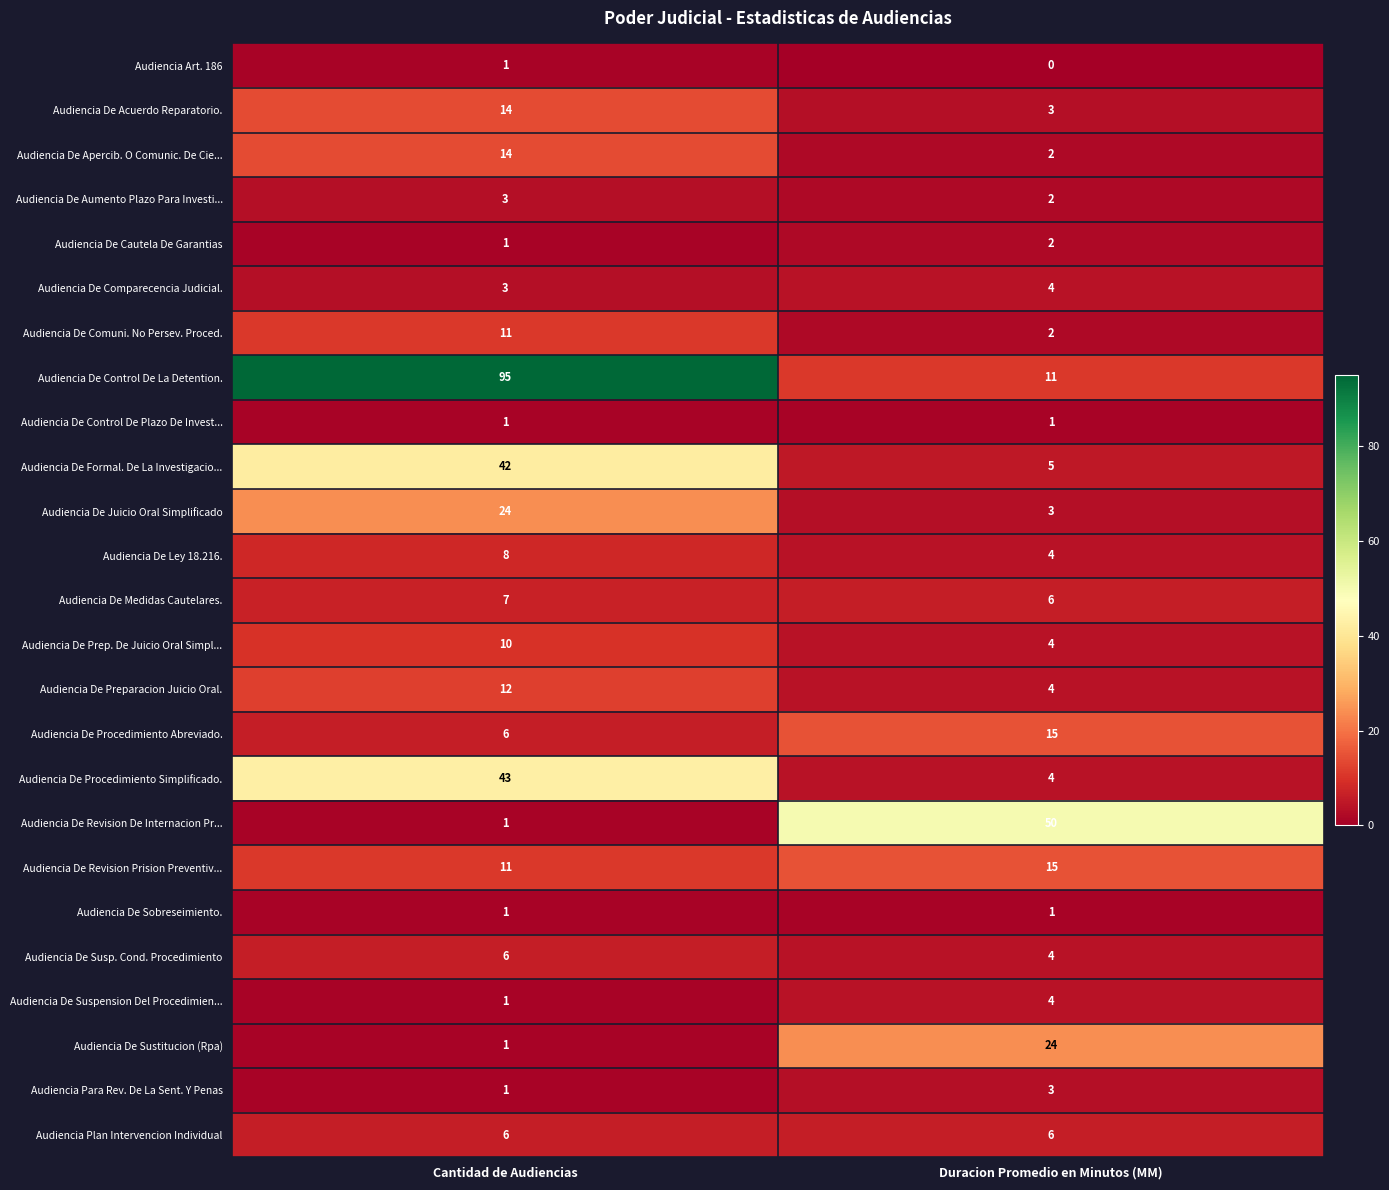

List the labels in order of Audiencia De Sustitucion (Rpa) value, smallest first.

Cantidad de Audiencias, Duracion Promedio en Minutos (MM)